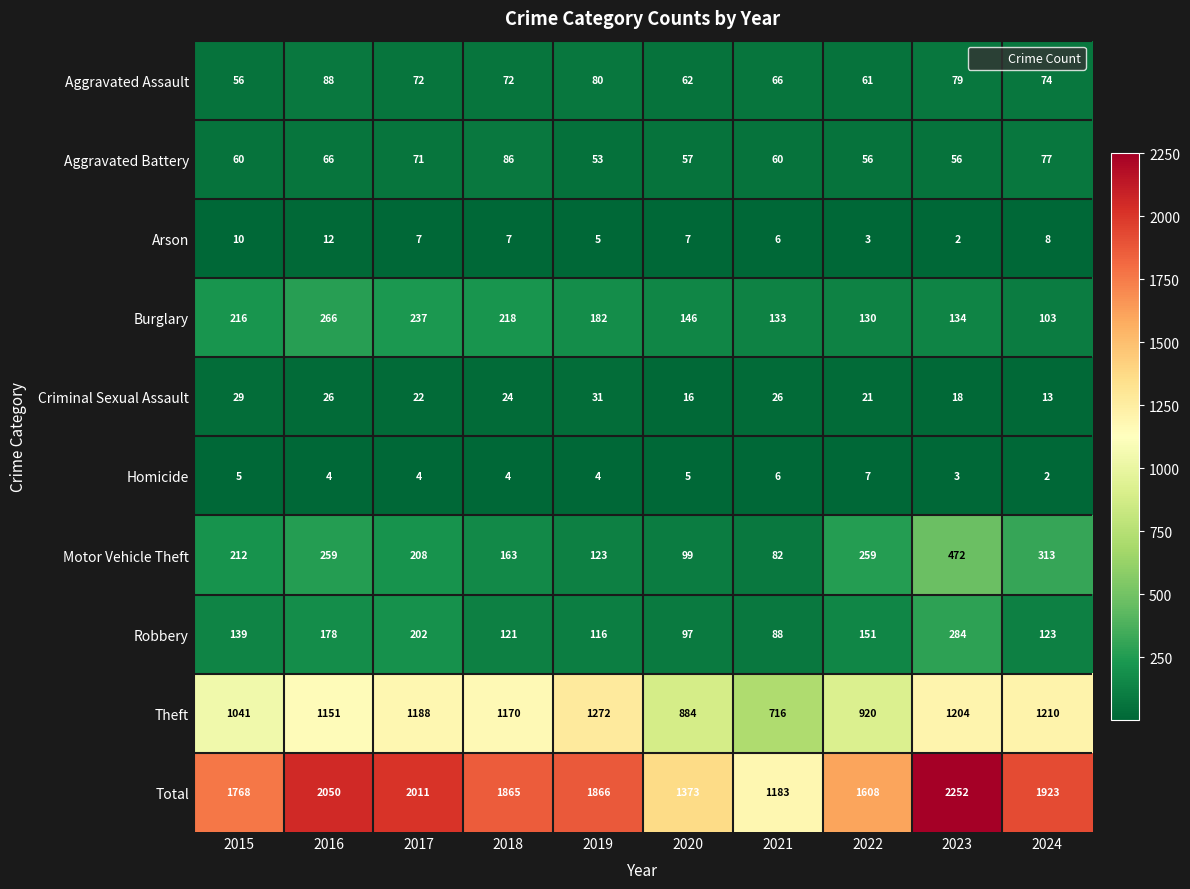

What is the difference between the highest and lowest values at 2016?

2046